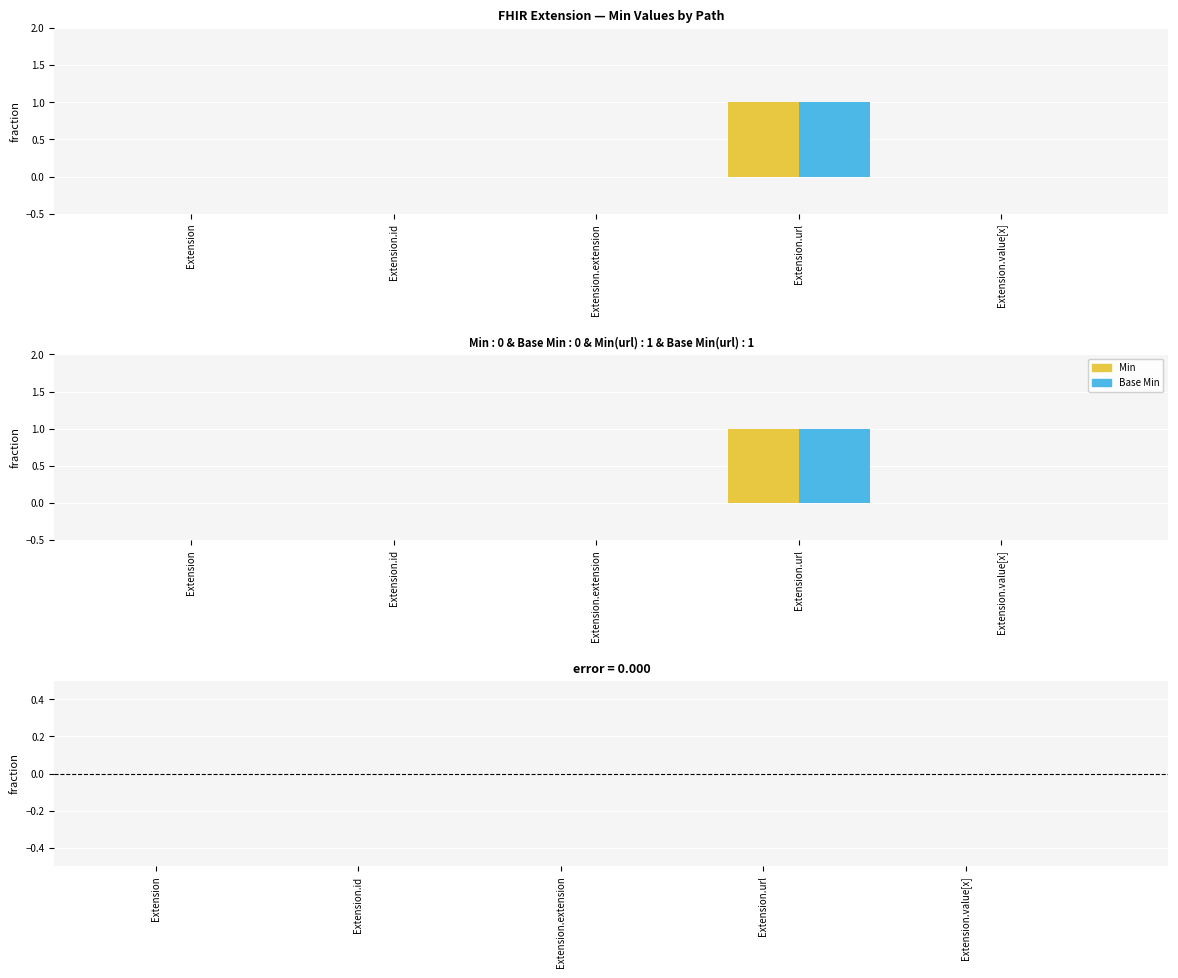

The Min series shows -1 at Extension.id. True or false?

False